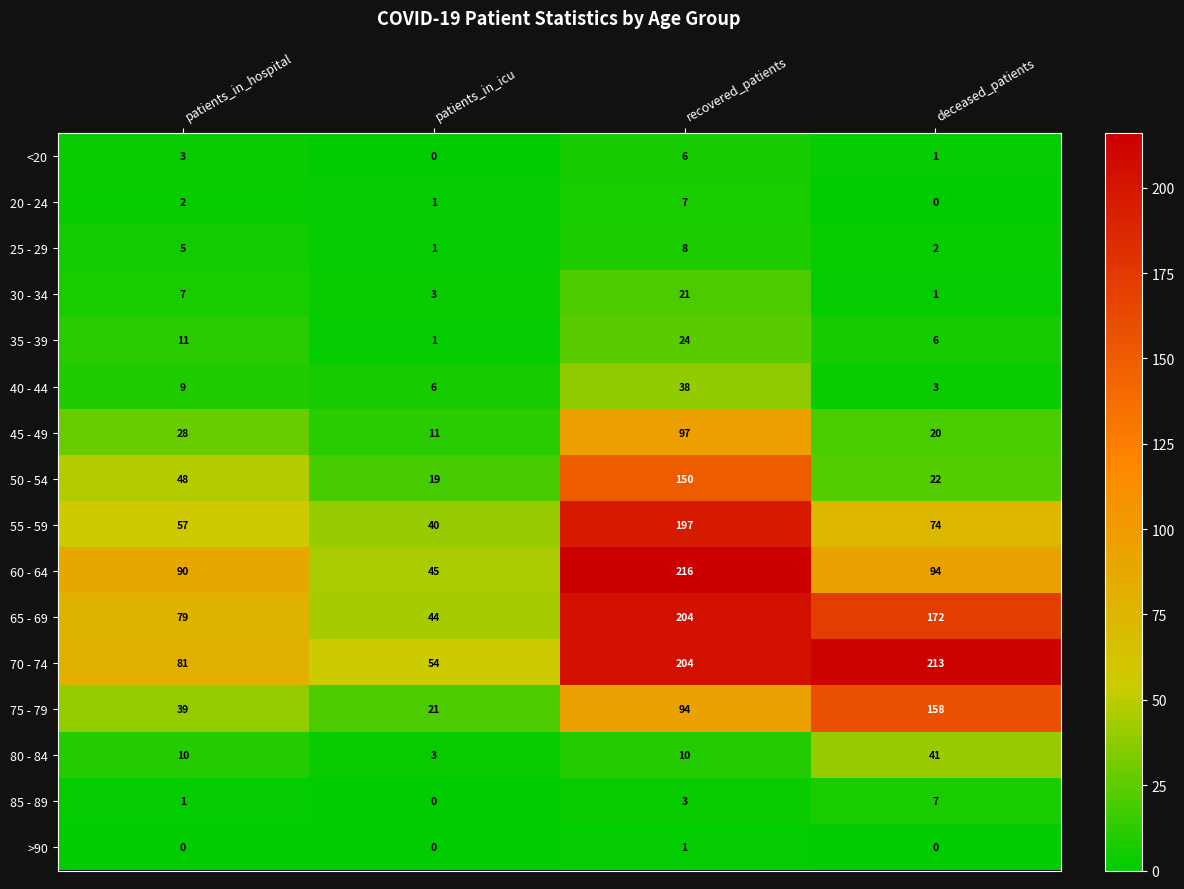

Rank the categories by 55 - 59 value from highest to lowest.

recovered_patients, deceased_patients, patients_in_hospital, patients_in_icu